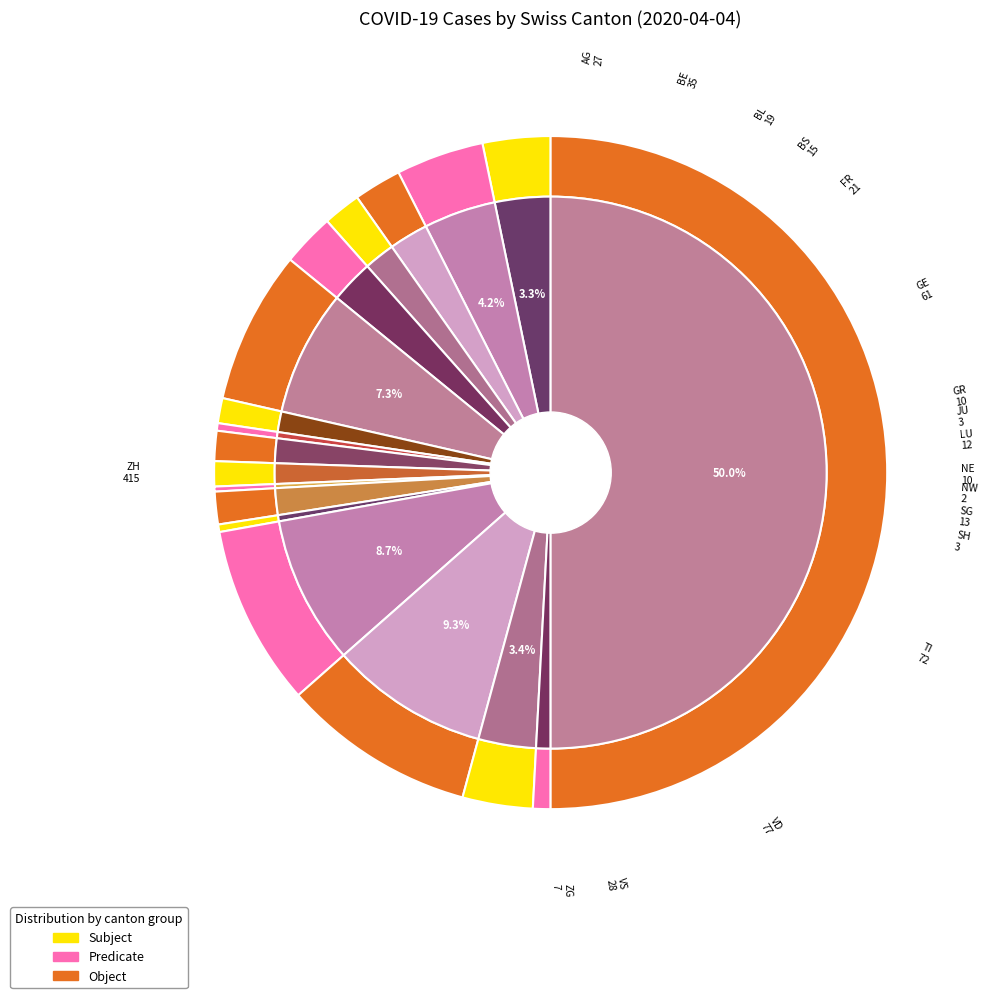

Is it true that VD is 19% of the pie?

False